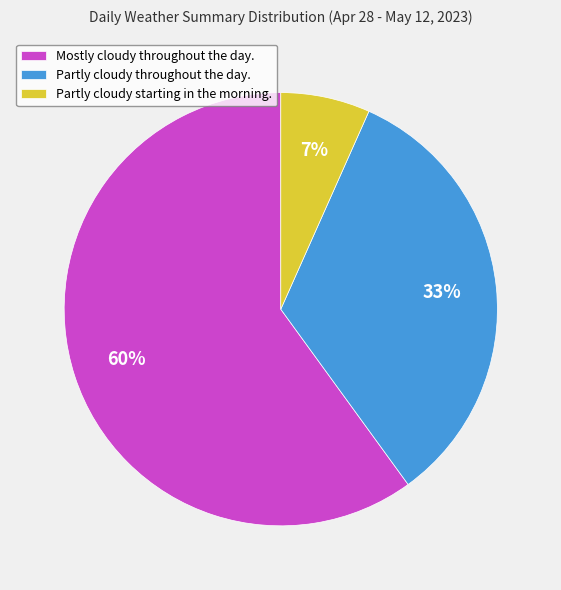

Between Mostly cloudy throughout the day. and Partly cloudy throughout the day., which is larger?

Mostly cloudy throughout the day.